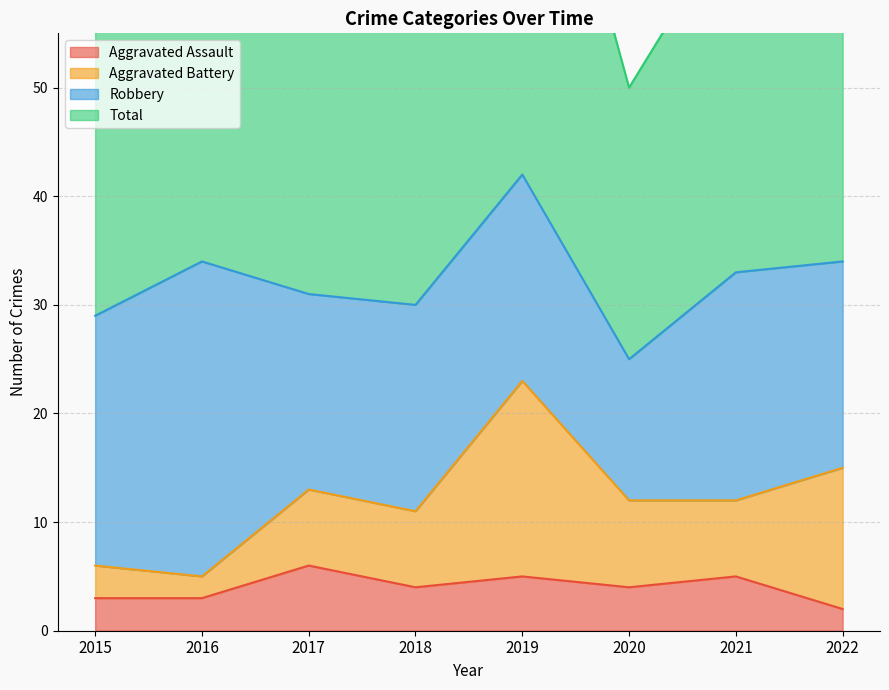

Is it true that Aggravated Assault equals 4 at 2020?

True